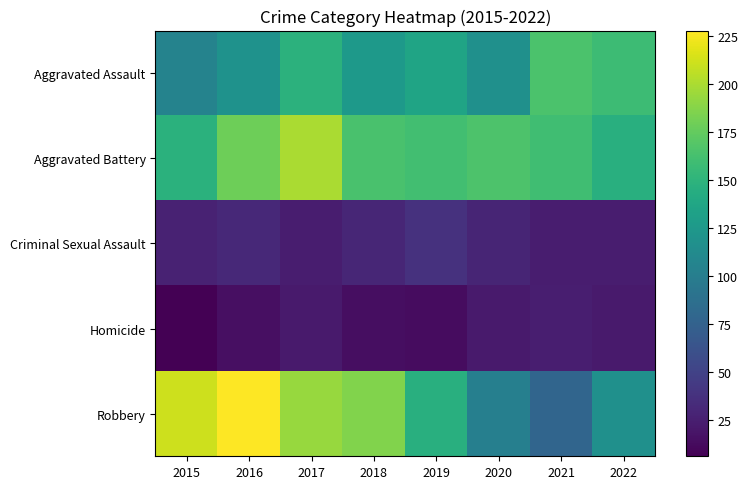

List the series in order of their peak value, highest first.

Robbery, Aggravated Battery, Aggravated Assault, Criminal Sexual Assault, Homicide